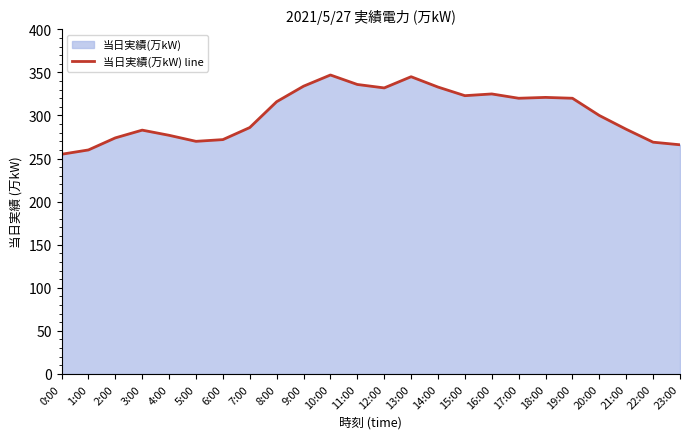

What is the difference between the values at 19:00 and 6:00?

48